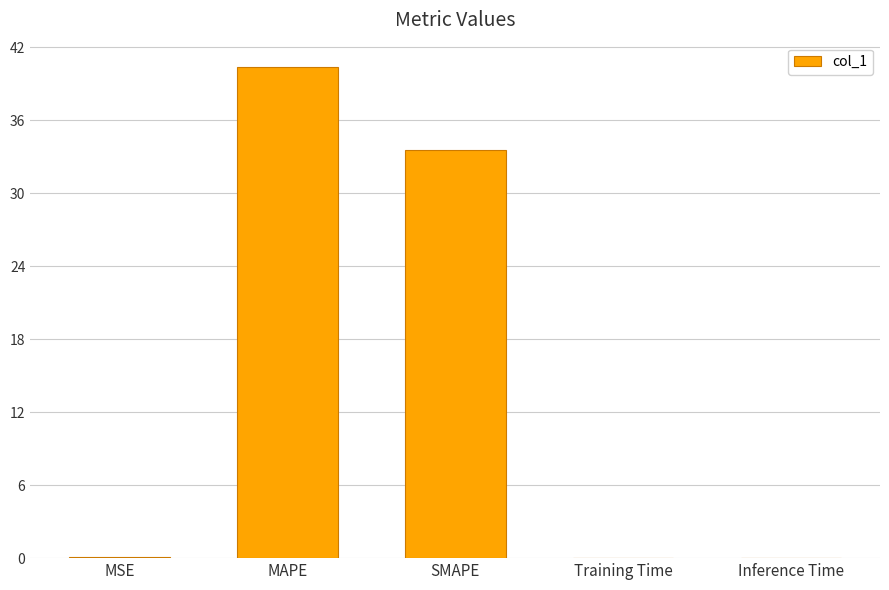

At which category does the chart reach its peak across all series?

MAPE